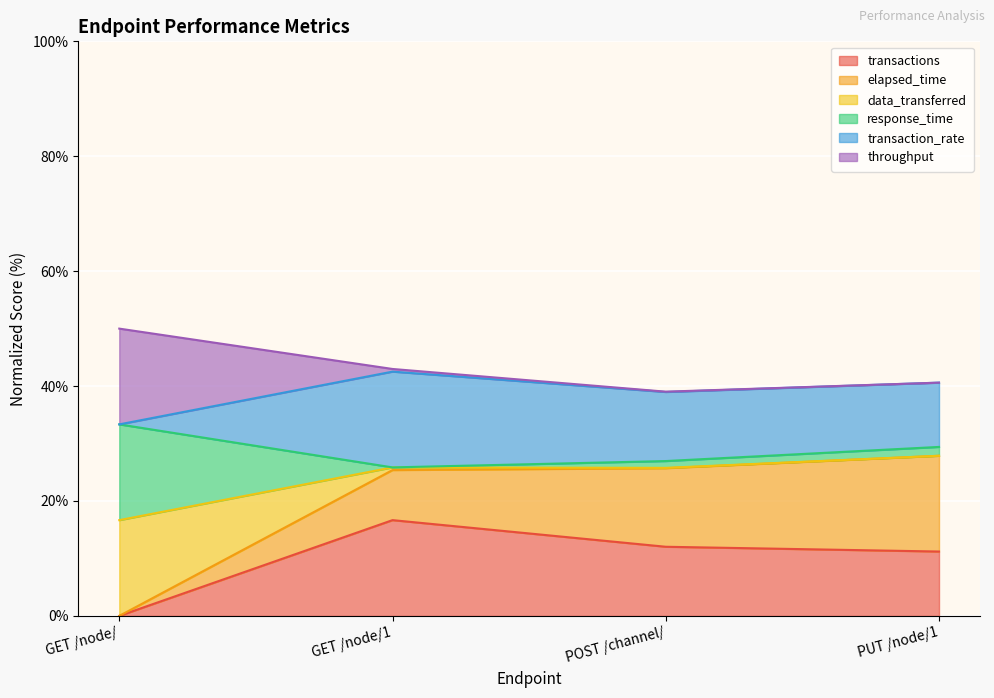

What is the maximum value for transactions?

16.7